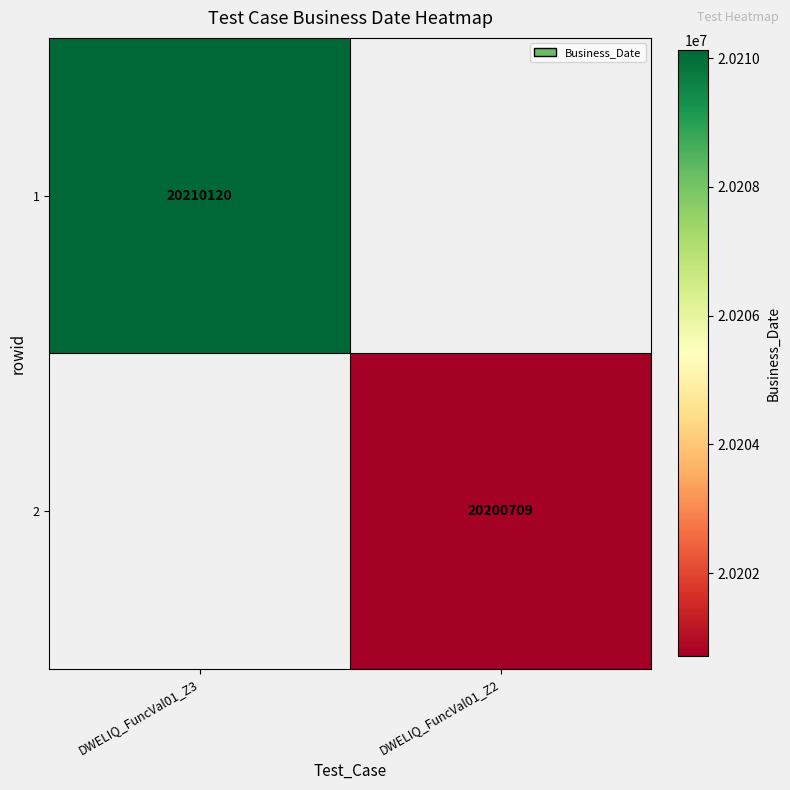

The value of 2 at DWELIQ_FuncVal01_Z2 is 10492223. True or false?

False